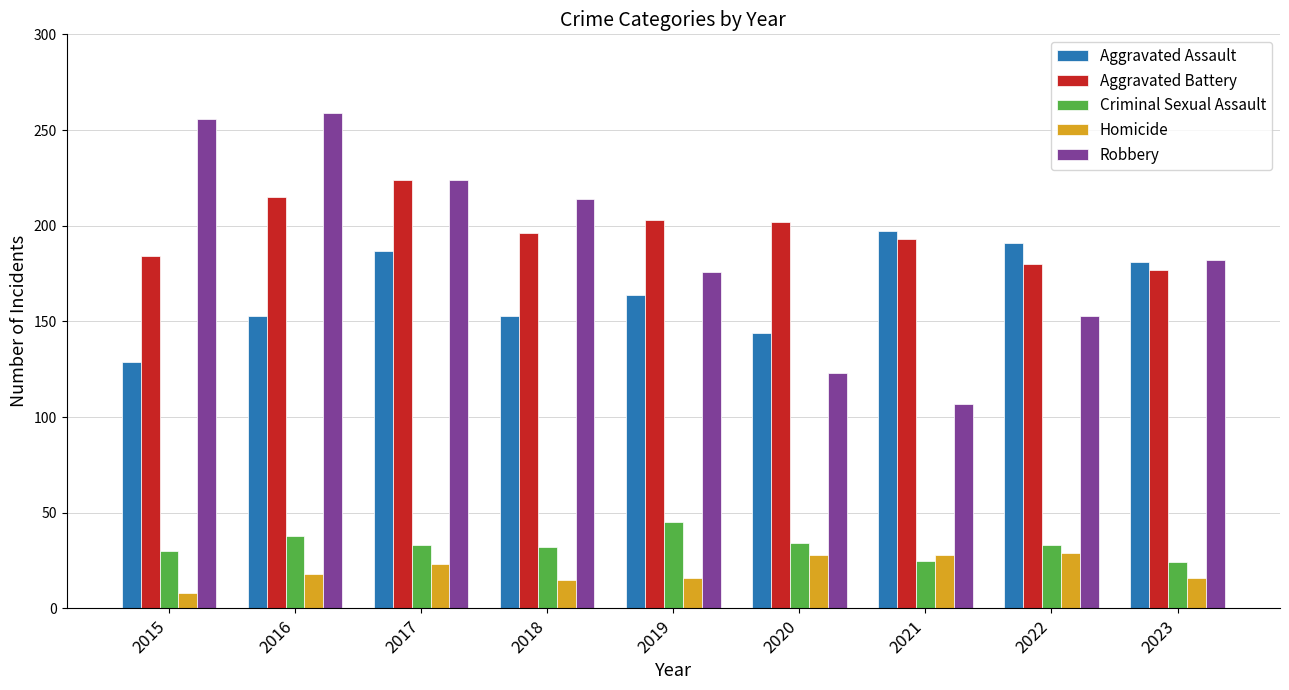

True or false: Robbery has a value of 123 at 2020.

True